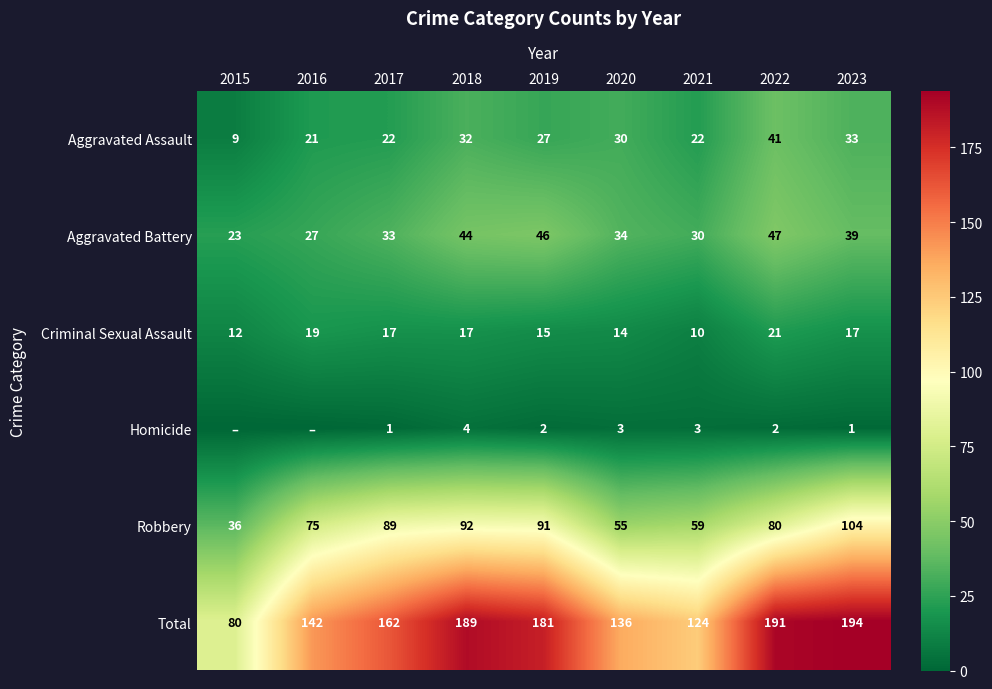

What is the approximate value of Aggravated Battery at 2015, to the nearest 5?

25